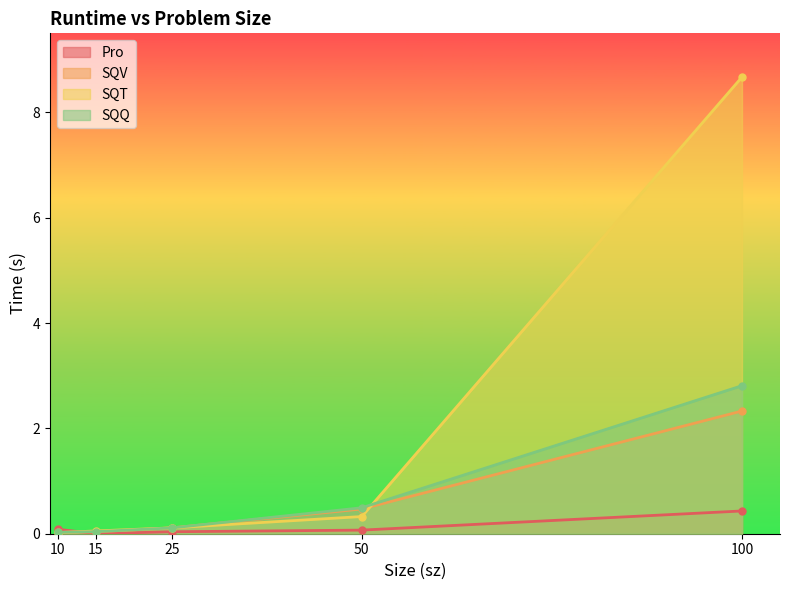

Count the number of data series in this chart.

4